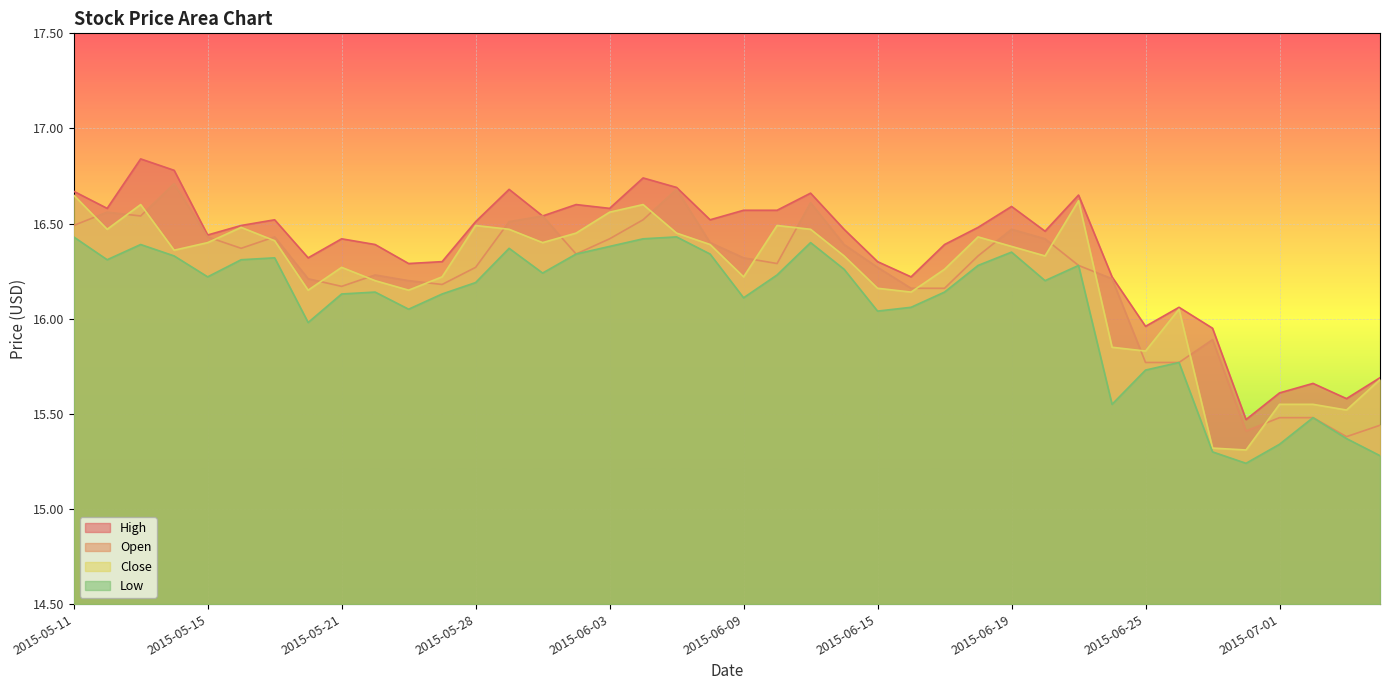

What is the lowest value of the High series?

15.5